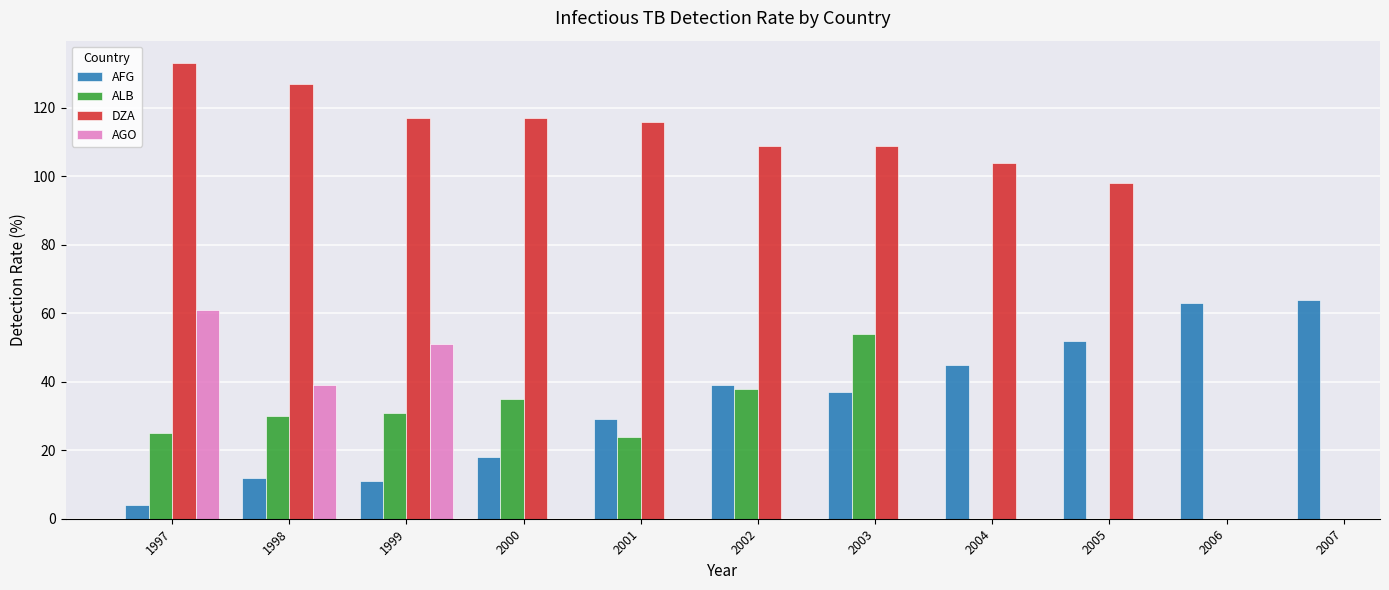

Where is ALB nearest to the value 39?

2002